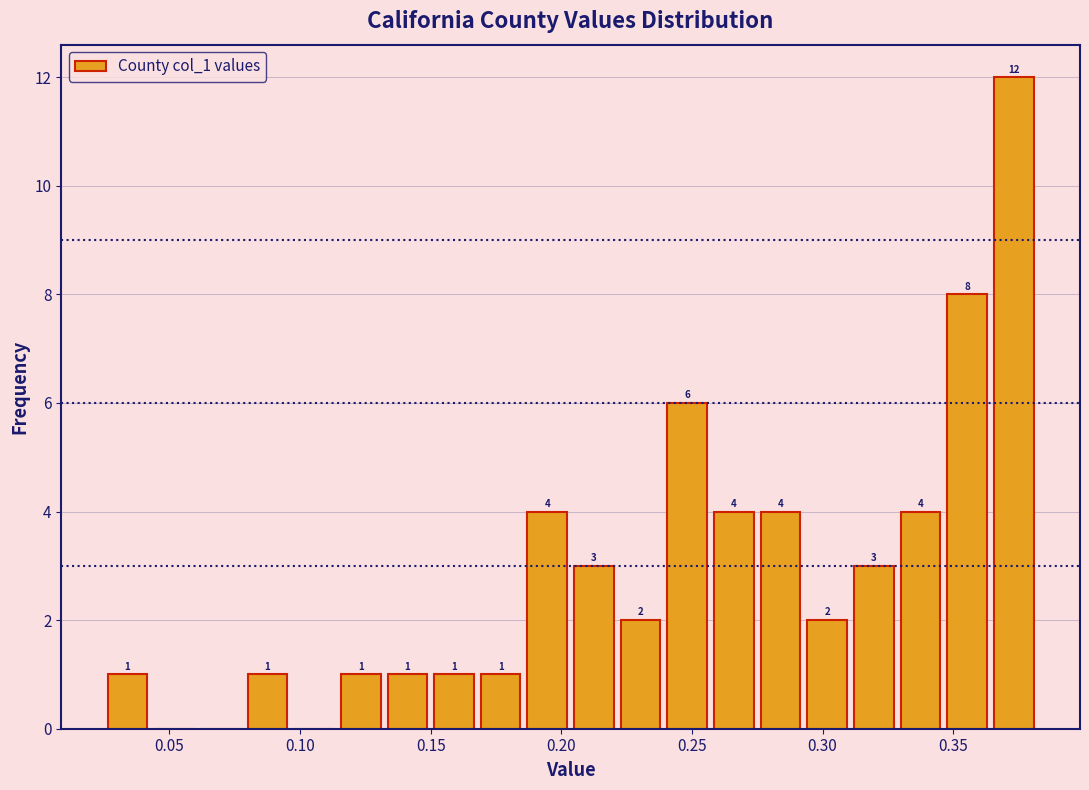

Read against the x-axis, roughly where is the centre of the tallest bar?

0.375